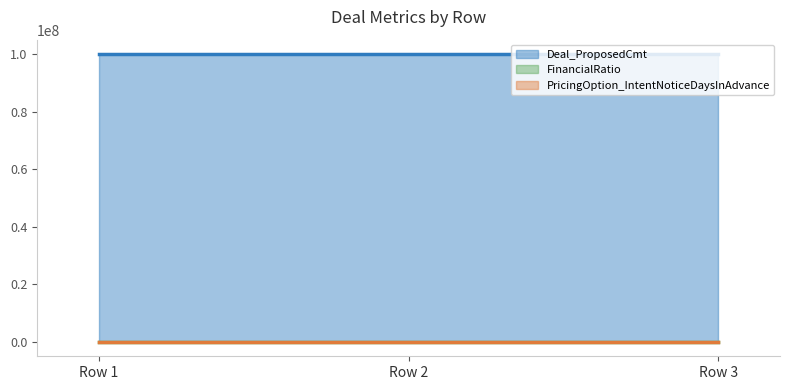

At which category is the sum across all series the highest?

1